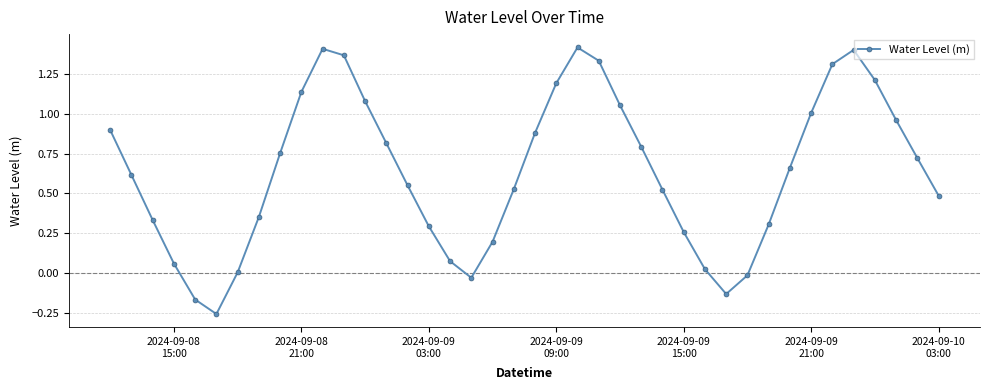

What is the sum of all values?

25.4